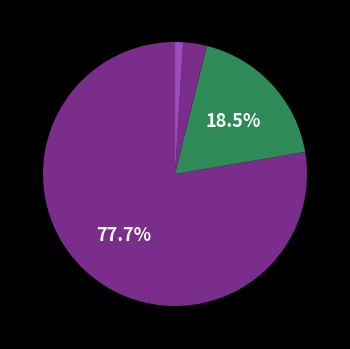

Count the number of slices in the pie.

4